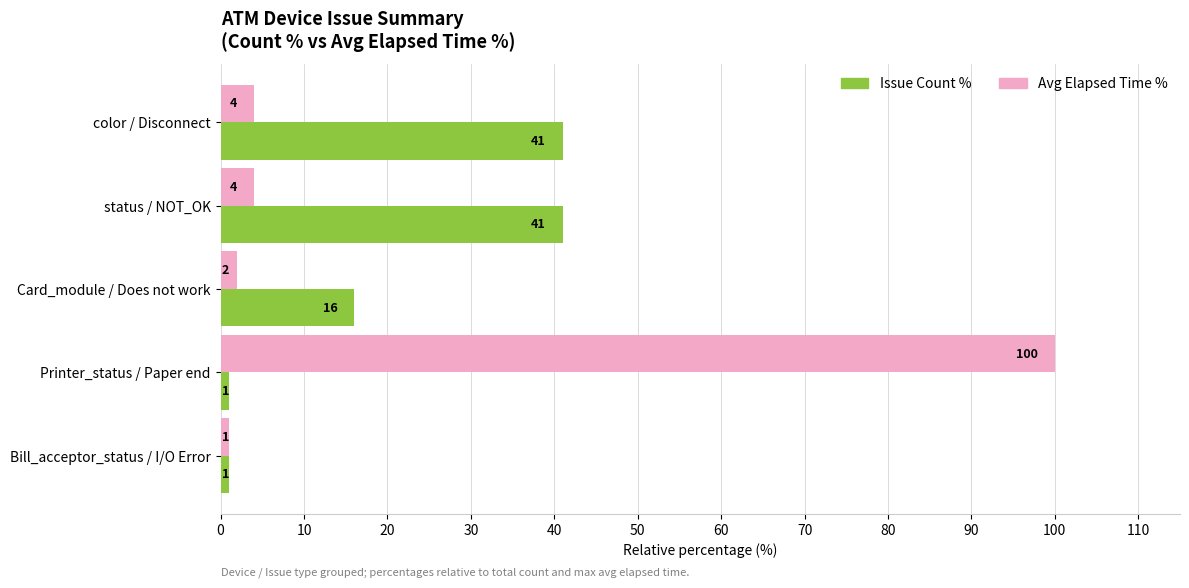

What is the average value of the Avg Elapsed Time % series?

22